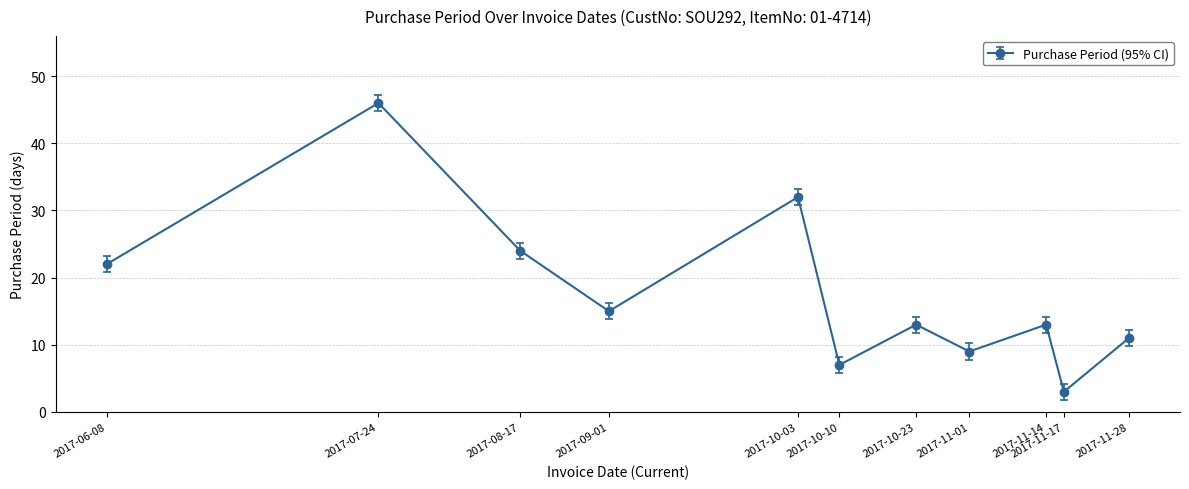

What position from the left is 2017-11-14?

9